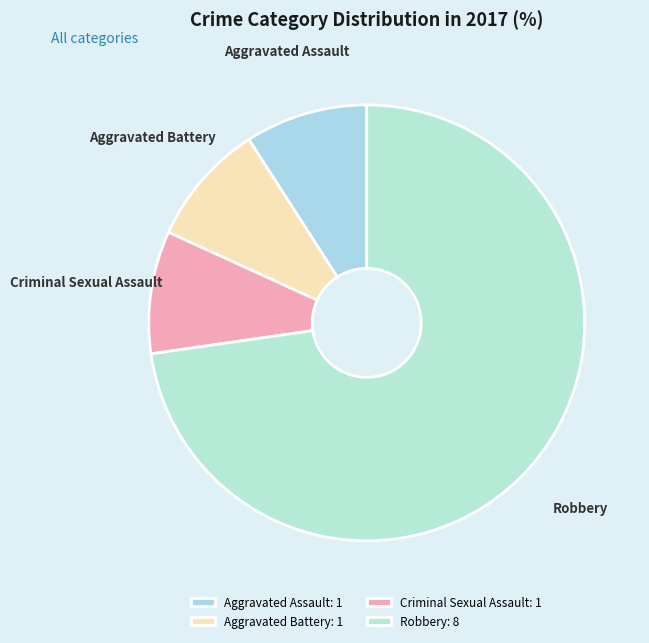

Count the number of slices in the pie.

4